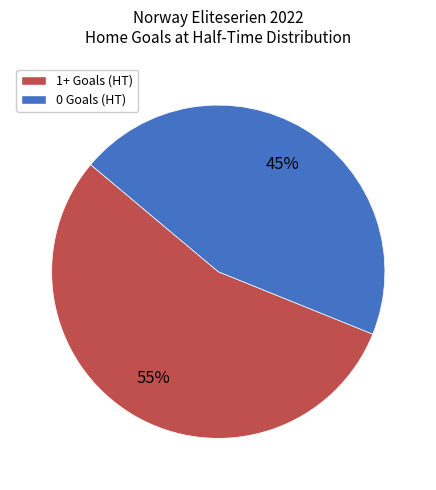

Is it true that 1+ Goals (HT) is 43% of the pie?

False